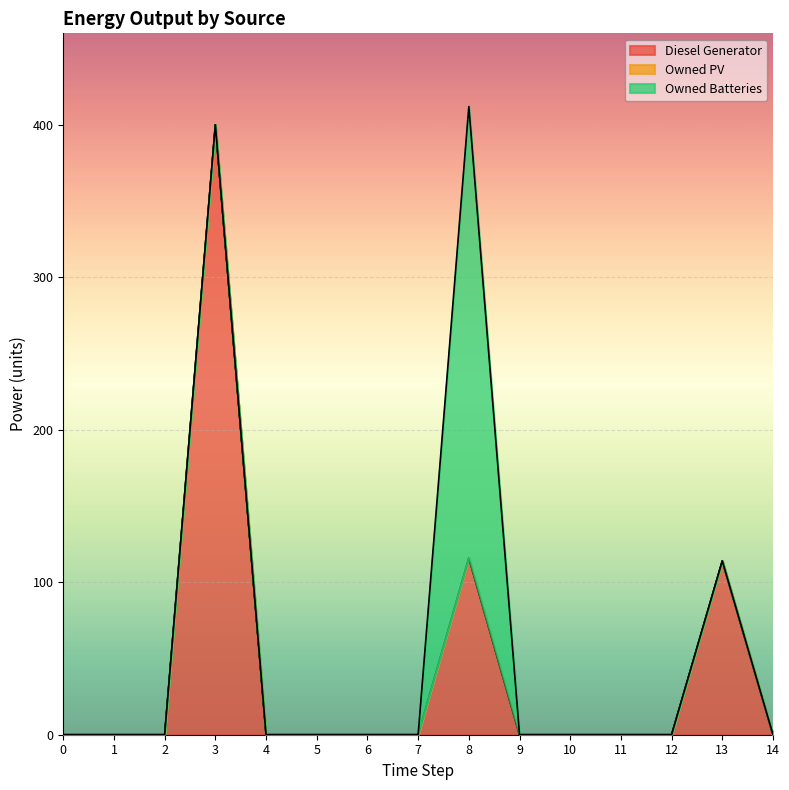

At how many categories does at least one series exceed 259?

2